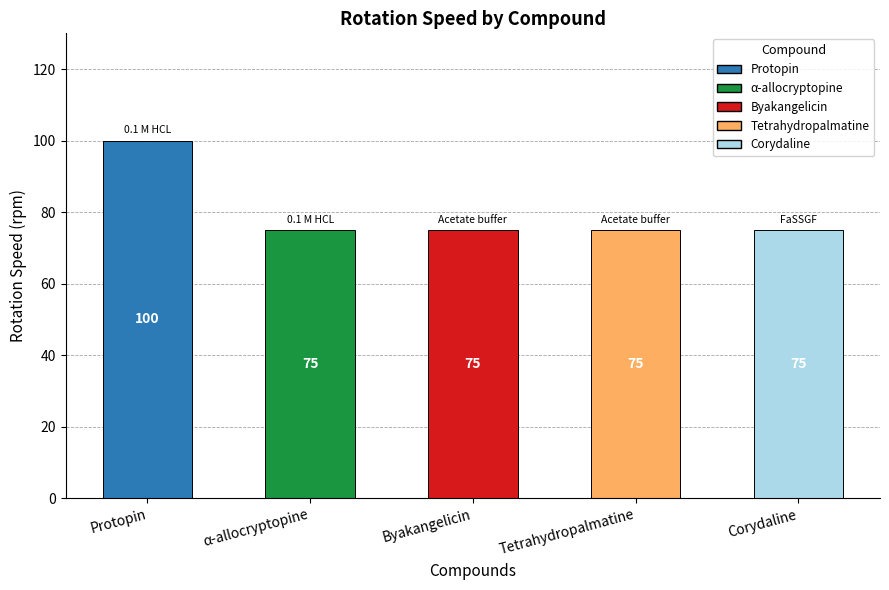

Which category has the highest value across all series?

Protopin